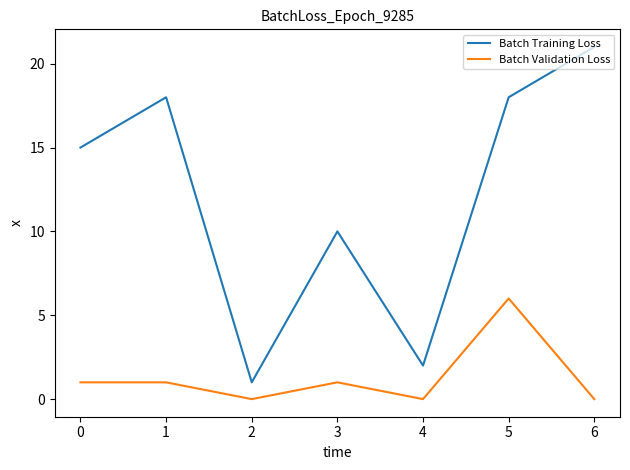

What is the greatest value displayed?

21